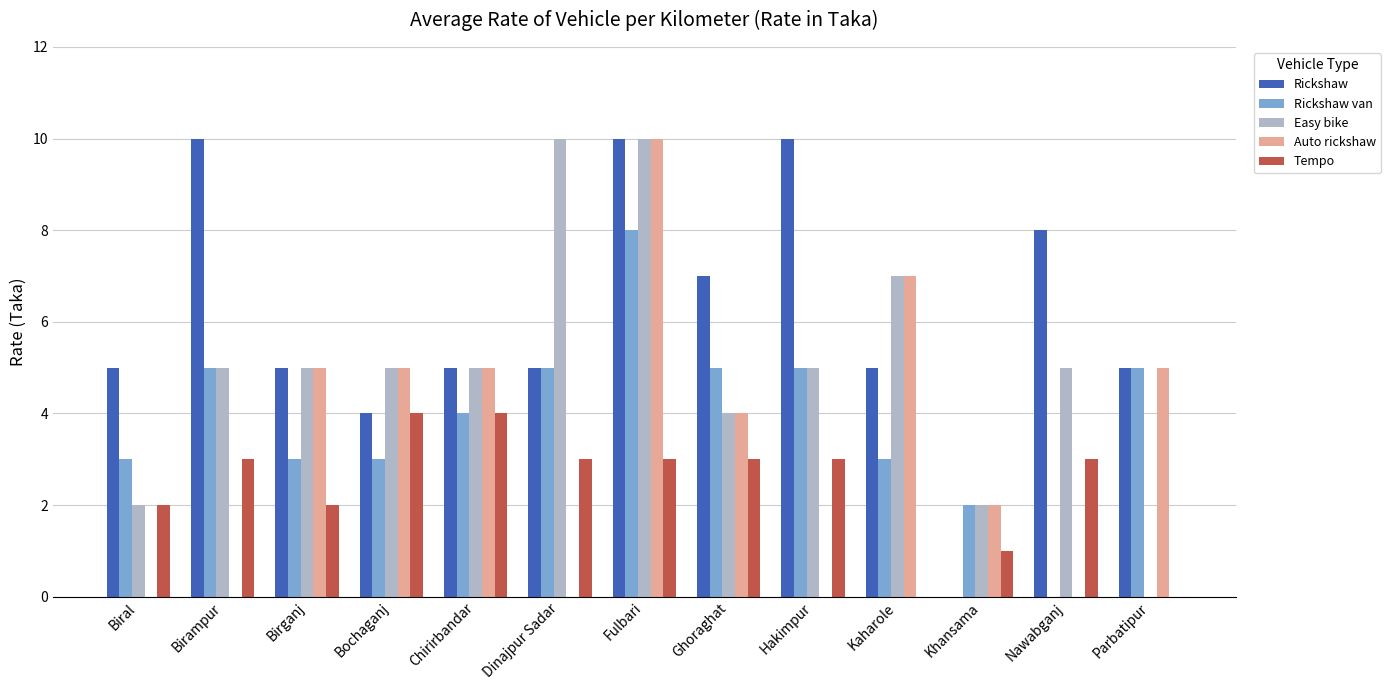

Which series has the largest total across all categories?

Rickshaw